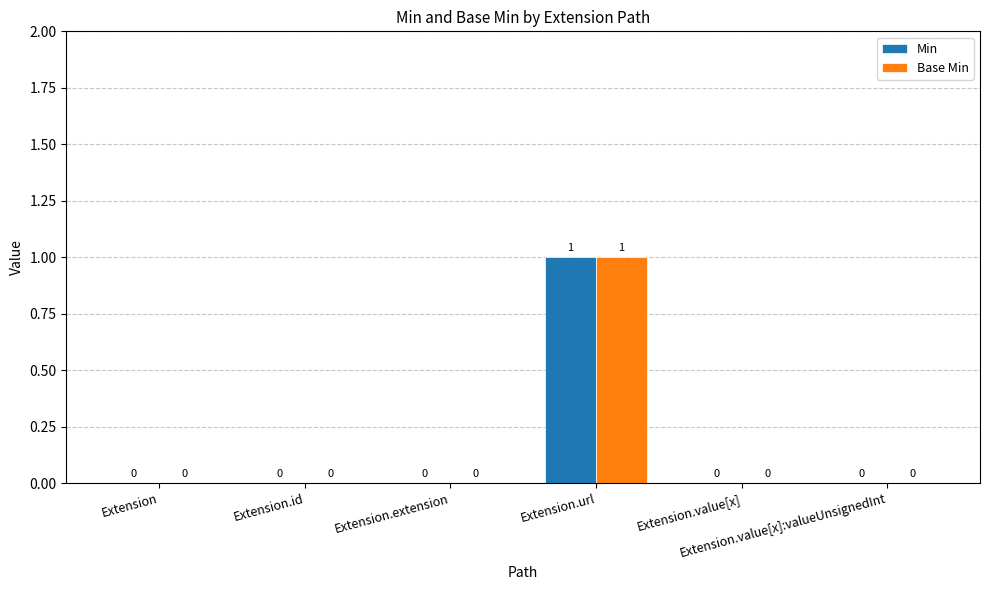

Reading left to right, transcribe all the data shown in this chart.

Min: 0	0	0	1	0	0
Base Min: 0	0	0	1	0	0